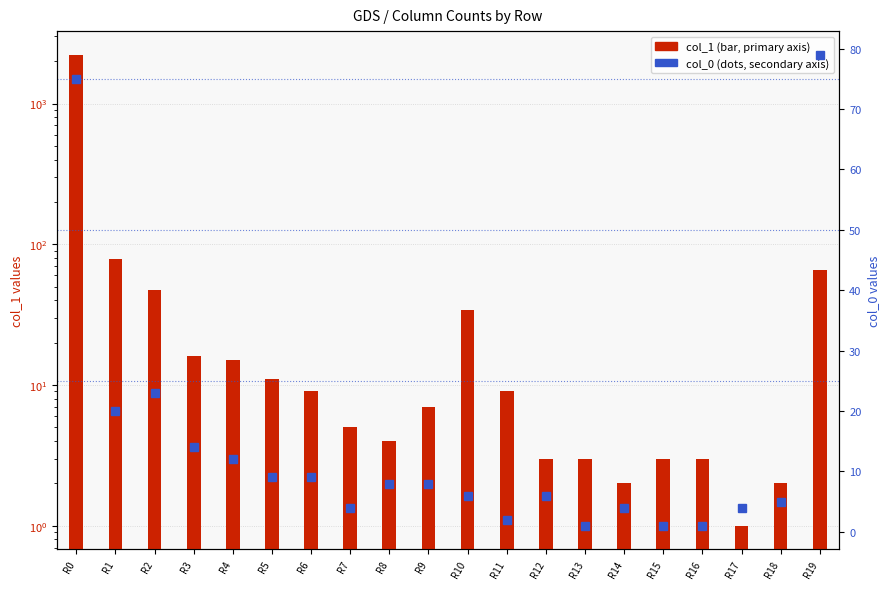

How many data points does each series have?

20